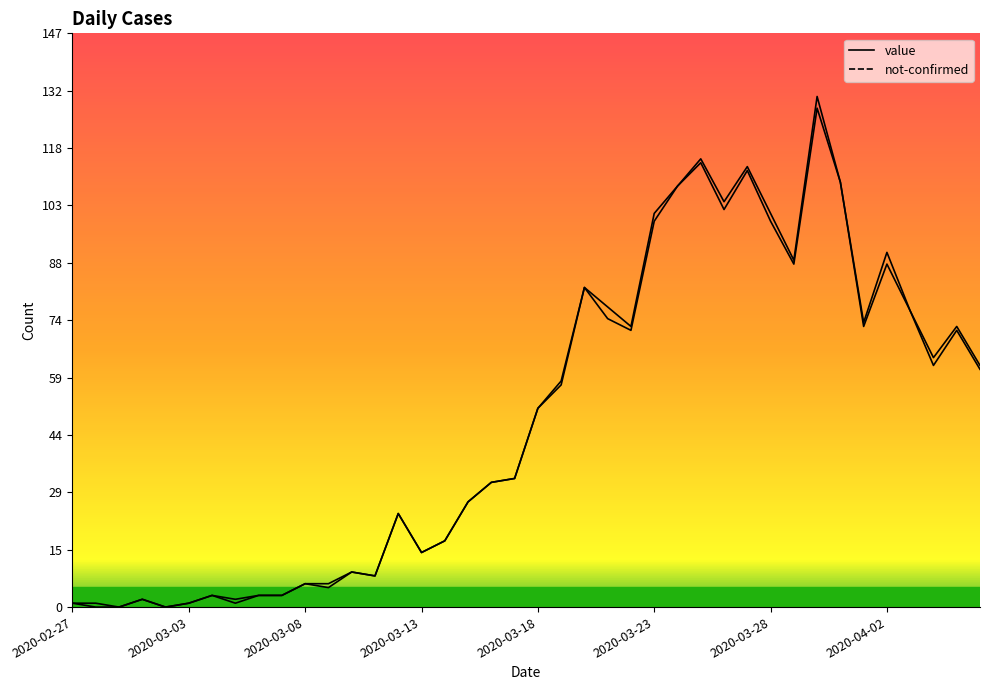

Is it true that not-confirmed equals 20 at 19?

False